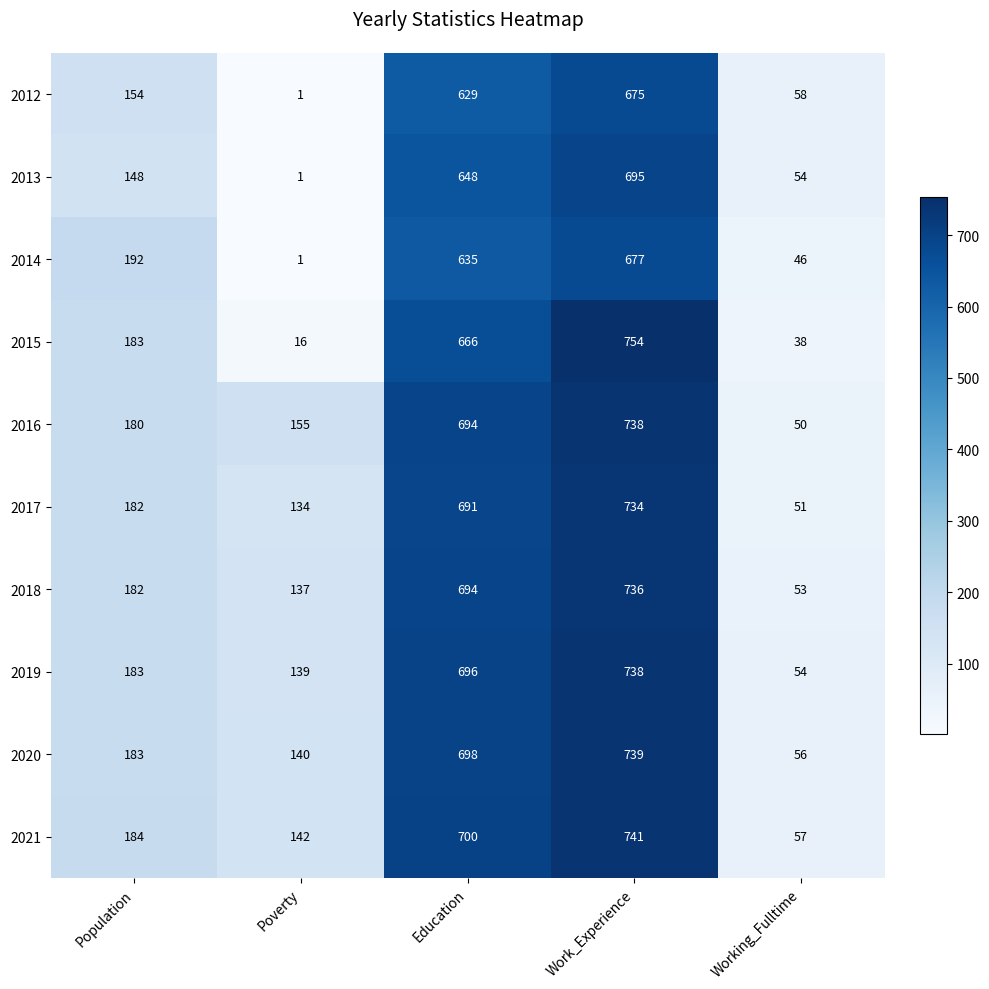

What is the smallest value displayed?

1